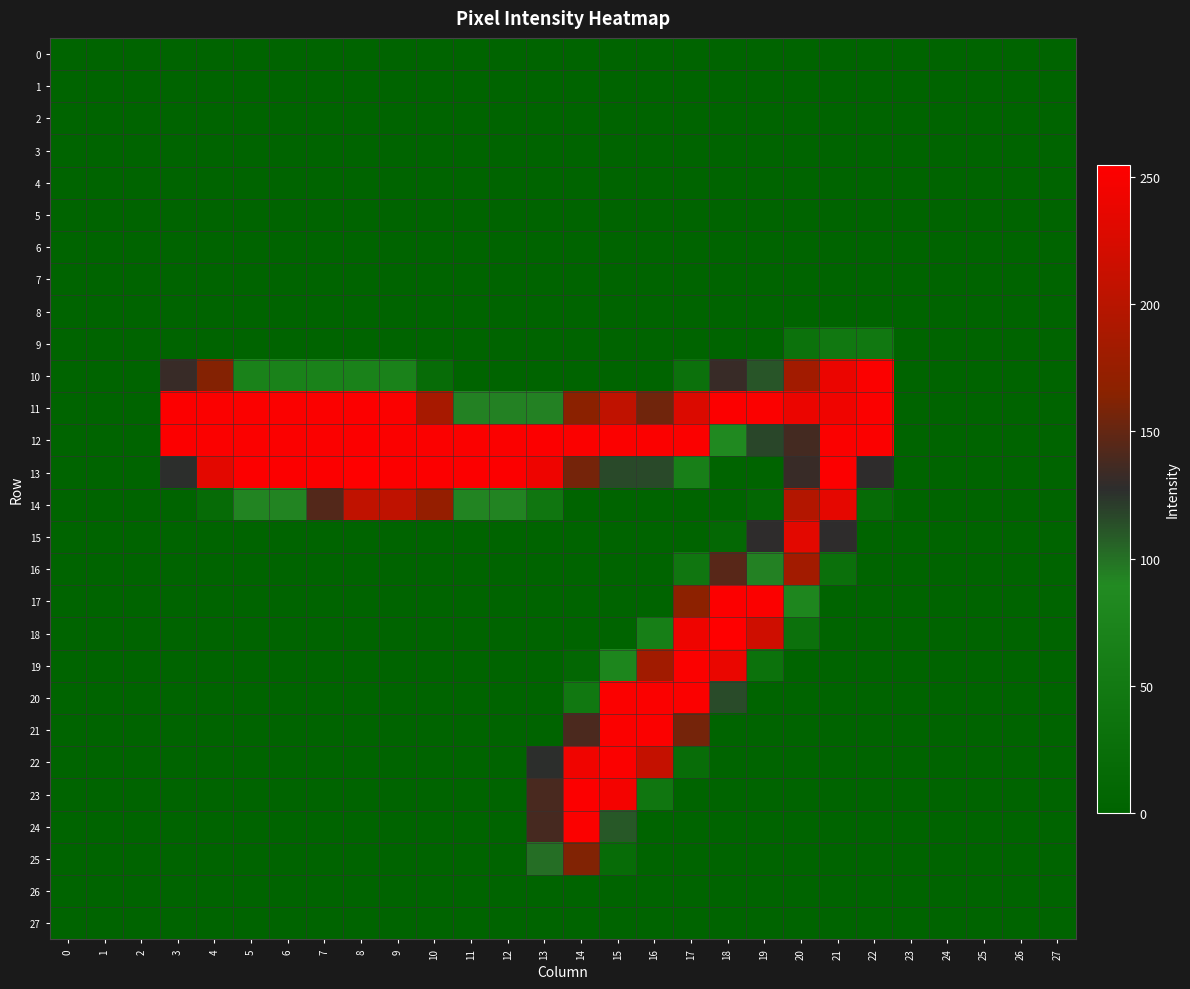

Reading right to left, what are all the values shown in this chart?

row_0: 27=0	26=0	25=0	24=0	23=0	22=0	21=0	20=0	19=0	18=0	17=0	16=0	15=0	14=0	13=0	12=0	11=0	10=0	9=0	8=0	7=0	6=0	5=0	4=0	3=0	2=0	1=0	0=0
row_1: 27=0	26=0	25=0	24=0	23=0	22=0	21=0	20=0	19=0	18=0	17=0	16=0	15=0	14=0	13=0	12=0	11=0	10=0	9=0	8=0	7=0	6=0	5=0	4=0	3=0	2=0	1=0	0=0
row_2: 27=0	26=0	25=0	24=0	23=0	22=0	21=0	20=0	19=0	18=0	17=0	16=0	15=0	14=0	13=0	12=0	11=0	10=0	9=0	8=0	7=0	6=0	5=0	4=0	3=0	2=0	1=0	0=0
row_3: 27=0	26=0	25=0	24=0	23=0	22=0	21=0	20=0	19=0	18=0	17=0	16=0	15=0	14=0	13=0	12=0	11=0	10=0	9=0	8=0	7=0	6=0	5=0	4=0	3=0	2=0	1=0	0=0
row_4: 27=0	26=0	25=0	24=0	23=0	22=0	21=0	20=0	19=0	18=0	17=0	16=0	15=0	14=0	13=0	12=0	11=0	10=0	9=0	8=0	7=0	6=0	5=0	4=0	3=0	2=0	1=0	0=0
row_5: 27=0	26=0	25=0	24=0	23=0	22=0	21=0	20=0	19=0	18=0	17=0	16=0	15=0	14=0	13=0	12=0	11=0	10=0	9=0	8=0	7=0	6=0	5=0	4=0	3=0	2=0	1=0	0=0
row_6: 27=0	26=0	25=0	24=0	23=0	22=0	21=0	20=0	19=0	18=0	17=0	16=0	15=0	14=0	13=0	12=0	11=0	10=0	9=0	8=0	7=0	6=0	5=0	4=0	3=0	2=0	1=0	0=0
row_7: 27=0	26=0	25=0	24=0	23=0	22=0	21=0	20=0	19=0	18=0	17=0	16=0	15=0	14=0	13=0	12=0	11=0	10=0	9=0	8=0	7=0	6=0	5=0	4=0	3=0	2=0	1=0	0=0
row_8: 27=0	26=0	25=0	24=0	23=0	22=0	21=0	20=0	19=0	18=0	17=0	16=0	15=0	14=0	13=0	12=0	11=0	10=0	9=0	8=0	7=0	6=0	5=0	4=0	3=0	2=0	1=0	0=0
row_9: 27=0	26=0	25=0	24=0	23=0	22=47	21=47	20=34	19=0	18=0	17=0	16=0	15=0	14=0	13=0	12=0	11=0	10=0	9=0	8=0	7=0	6=0	5=0	4=0	3=0	2=0	1=0	0=0
row_10: 27=0	26=0	25=0	24=0	23=0	22=252	21=240	20=184	19=111	18=132	17=32	16=0	15=0	14=0	13=0	12=0	11=0	10=19	9=70	8=70	7=70	6=70	5=70	4=163	3=132	2=0	1=0	0=0
row_11: 27=0	26=0	25=0	24=0	23=0	22=252	21=244	20=240	19=252	18=253	17=228	16=155	15=207	14=166	13=93	12=93	11=93	10=188	9=252	8=253	7=252	6=252	5=252	4=252	3=253	2=0	1=0	0=0
row_12: 27=0	26=0	25=0	24=0	23=0	22=252	21=252	20=137	19=117	18=86	17=252	16=252	15=252	14=252	13=253	12=252	11=252	10=252	9=252	8=253	7=252	6=252	5=252	4=252	3=253	2=0	1=0	0=0
row_13: 27=0	26=0	25=0	24=0	23=0	22=128	21=253	20=132	19=0	18=0	17=63	16=116	15=116	14=157	13=242	12=253	11=253	10=253	9=253	8=255	7=253	6=253	5=253	4=234	3=127	2=0	1=0	0=0
row_14: 27=0	26=0	25=0	24=0	23=0	22=18	21=235	20=197	19=9	18=0	17=0	16=0	15=0	14=0	13=42	12=92	11=92	10=174	9=206	8=207	7=143	6=92	5=92	4=17	3=0	2=0	1=0	0=0
row_15: 27=0	26=0	25=0	24=0	23=0	22=0	21=128	20=234	19=128	18=11	17=0	16=0	15=0	14=0	13=0	12=0	11=0	10=0	9=0	8=0	7=0	6=0	5=0	4=0	3=0	2=0	1=0	0=0
row_16: 27=0	26=0	25=0	24=0	23=0	22=0	21=29	20=184	19=93	18=145	17=43	16=0	15=0	14=0	13=0	12=0	11=0	10=0	9=0	8=0	7=0	6=0	5=0	4=0	3=0	2=0	1=0	0=0
row_17: 27=0	26=0	25=0	24=0	23=0	22=0	21=0	20=79	19=252	18=253	17=168	16=0	15=0	14=0	13=0	12=0	11=0	10=0	9=0	8=0	7=0	6=0	5=0	4=0	3=0	2=0	1=0	0=0
row_18: 27=0	26=0	25=0	24=0	23=0	22=0	21=0	20=32	19=218	18=255	17=243	16=62	15=0	14=0	13=0	12=0	11=0	10=0	9=0	8=0	7=0	6=0	5=0	4=0	3=0	2=0	1=0	0=0
row_19: 27=0	26=0	25=0	24=0	23=0	22=0	21=0	20=0	19=33	18=239	17=252	16=183	15=78	14=9	13=0	12=0	11=0	10=0	9=0	8=0	7=0	6=0	5=0	4=0	3=0	2=0	1=0	0=0
row_20: 27=0	26=0	25=0	24=0	23=0	22=0	21=0	20=0	19=0	18=115	17=252	16=252	15=252	14=47	13=0	12=0	11=0	10=0	9=0	8=0	7=0	6=0	5=0	4=0	3=0	2=0	1=0	0=0
row_21: 27=0	26=0	25=0	24=0	23=0	22=0	21=0	20=0	19=0	18=0	17=157	16=252	15=252	14=140	13=0	12=0	11=0	10=0	9=0	8=0	7=0	6=0	5=0	4=0	3=0	2=0	1=0	0=0
row_22: 27=0	26=0	25=0	24=0	23=0	22=0	21=0	20=0	19=0	18=0	17=22	16=210	15=252	14=244	13=127	12=0	11=0	10=0	9=0	8=0	7=0	6=0	5=0	4=0	3=0	2=0	1=0	0=0
row_23: 27=0	26=0	25=0	24=0	23=0	22=0	21=0	20=0	19=0	18=0	17=0	16=42	15=247	14=253	13=139	12=0	11=0	10=0	9=0	8=0	7=0	6=0	5=0	4=0	3=0	2=0	1=0	0=0
row_24: 27=0	26=0	25=0	24=0	23=0	22=0	21=0	20=0	19=0	18=0	17=0	16=0	15=110	14=252	13=138	12=0	11=0	10=0	9=0	8=0	7=0	6=0	5=0	4=0	3=0	2=0	1=0	0=0
row_25: 27=0	26=0	25=0	24=0	23=0	22=0	21=0	20=0	19=0	18=0	17=0	16=0	15=19	14=162	13=101	12=0	11=0	10=0	9=0	8=0	7=0	6=0	5=0	4=0	3=0	2=0	1=0	0=0
row_26: 27=0	26=0	25=0	24=0	23=0	22=0	21=0	20=0	19=0	18=0	17=0	16=0	15=0	14=0	13=0	12=0	11=0	10=0	9=0	8=0	7=0	6=0	5=0	4=0	3=0	2=0	1=0	0=0
row_27: 27=0	26=0	25=0	24=0	23=0	22=0	21=0	20=0	19=0	18=0	17=0	16=0	15=0	14=0	13=0	12=0	11=0	10=0	9=0	8=0	7=0	6=0	5=0	4=0	3=0	2=0	1=0	0=0